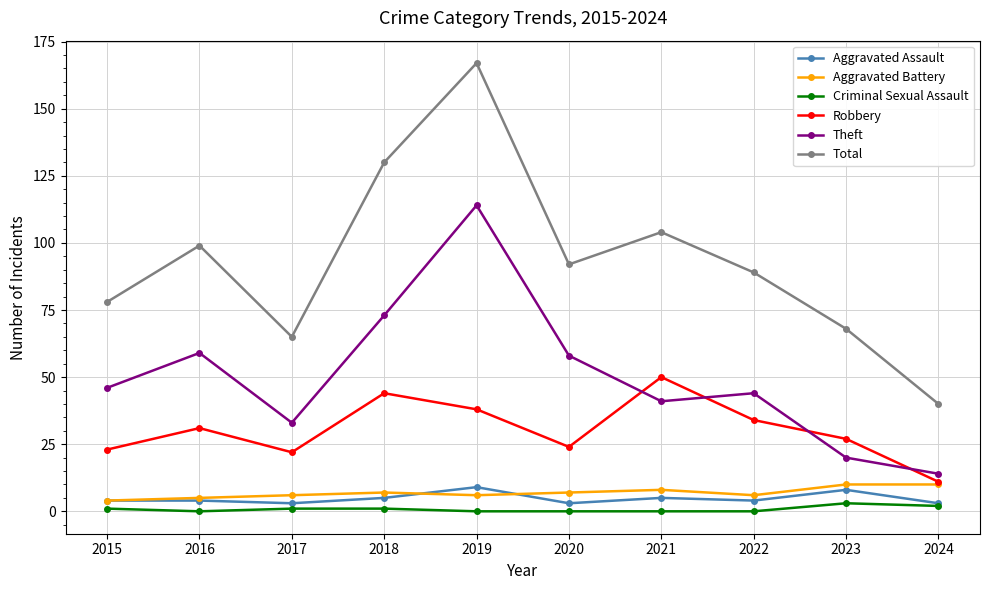

Reading left to right, list all the values displayed in this chart.

Aggravated Assault: 4	4	3	5	9	3	5	4	8	3
Aggravated Battery: 4	5	6	7	6	7	8	6	10	10
Criminal Sexual Assault: 1	0	1	1	0	0	0	0	3	2
Robbery: 23	31	22	44	38	24	50	34	27	11
Theft: 46	59	33	73	114	58	41	44	20	14
Total: 78	99	65	130	167	92	104	89	68	40